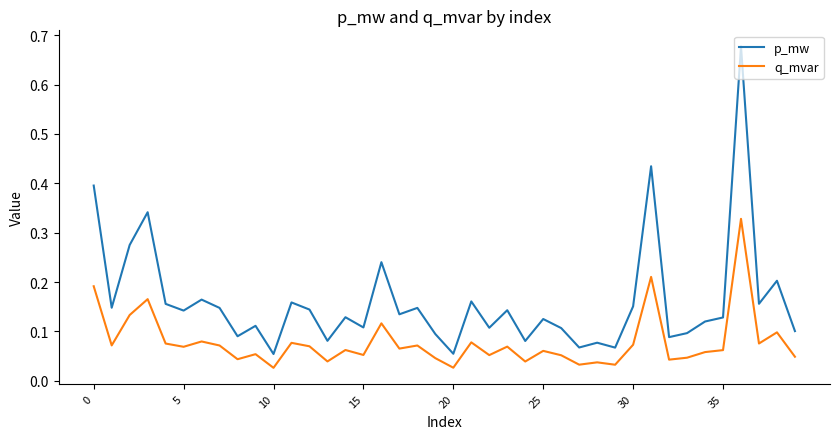

List the series in order of their peak value, highest first.

p_mw, q_mvar